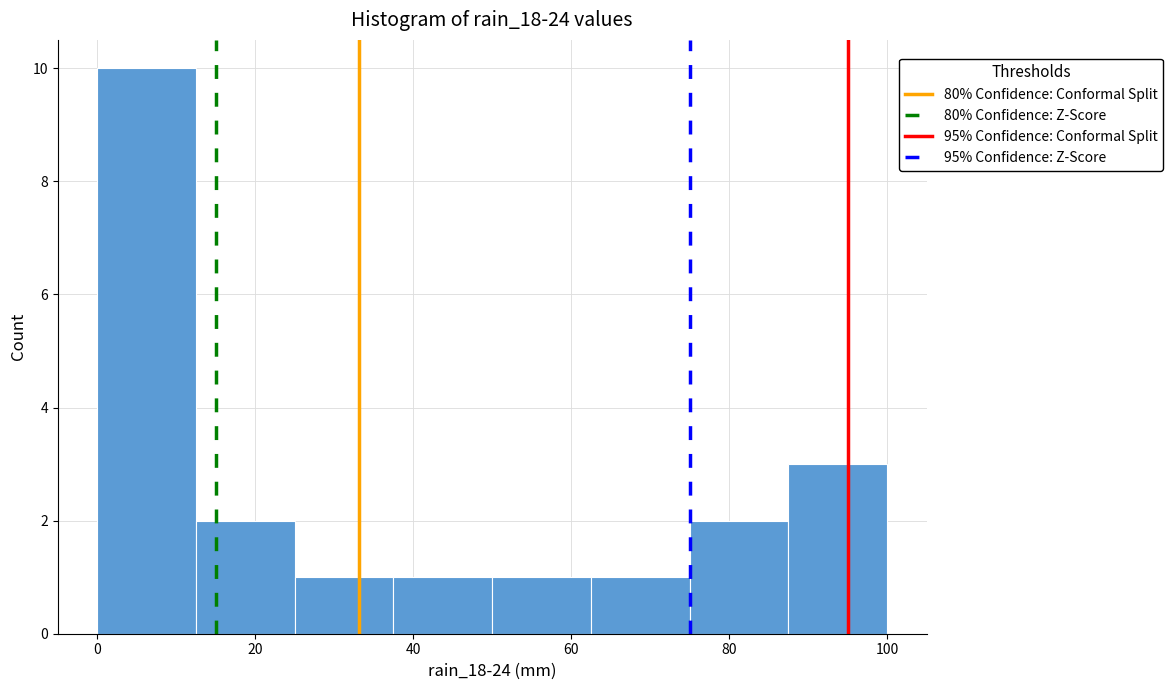

Reading left to right, list every bar in this chart as the range it spans on the x-axis followed by its height. Neither the bar edges nor the heights are printed on the chart, so give them approximately, as read against the axes.

0.0 to 12.5: 10
12.5 to 25.0: 2
25.0 to 37.5: 1
37.5 to 50.0: 1
50.0 to 62.5: 1
62.5 to 75.0: 1
75.0 to 87.5: 2
87.5 to 100.0: 3